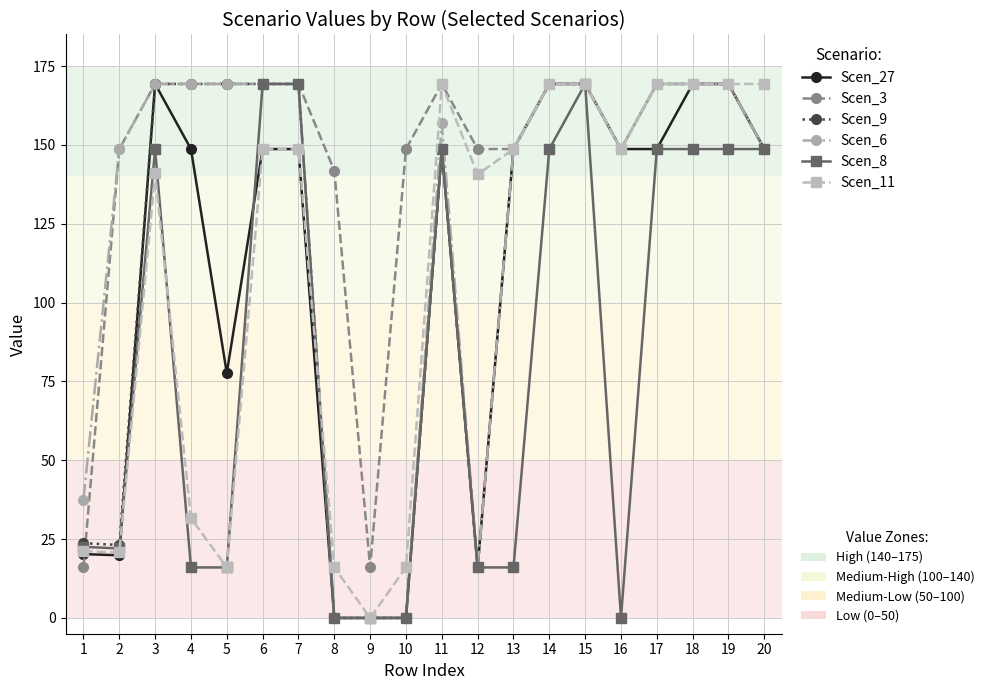

What is the total value across all series at 2?

383.2